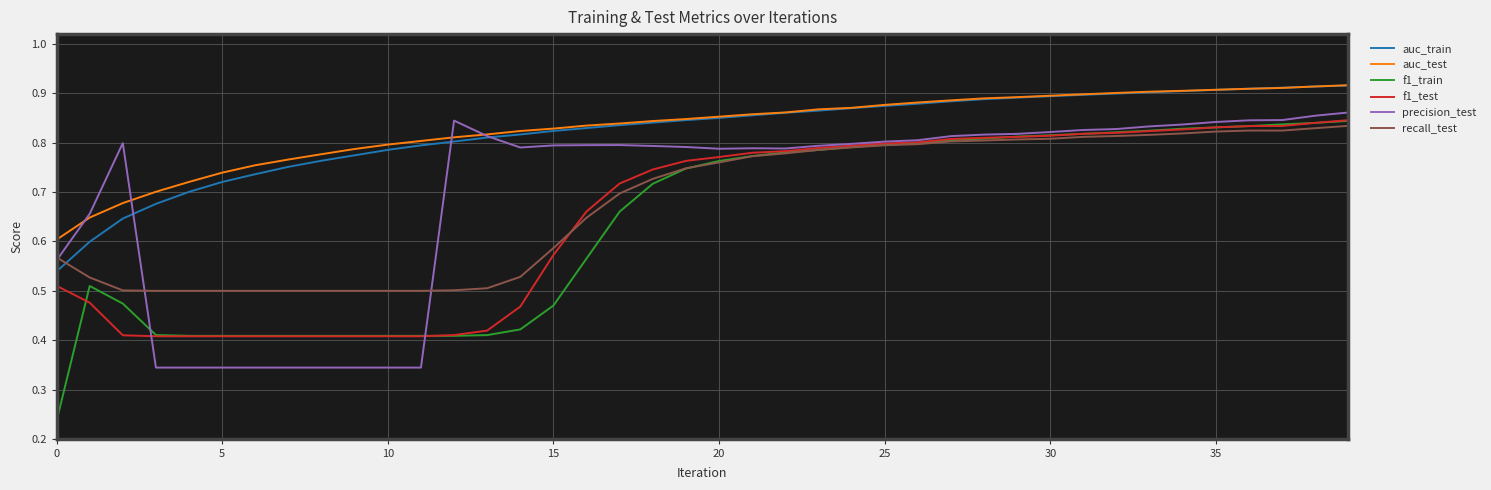

True or false: auc_train and f1_train cross at least once.

False